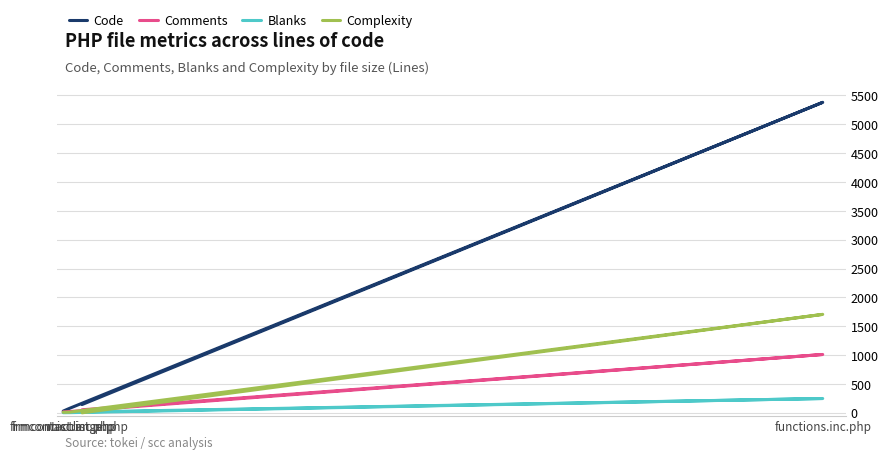

Reading right to left, extract all data points from this chart.

Code: frmcontactlist.php=30	frmcontactrange.php=77	functions.inc.php=5381	misc.inc.php=144
Comments: frmcontactlist.php=16	frmcontactrange.php=22	functions.inc.php=1011	misc.inc.php=53
Blanks: frmcontactlist.php=2	frmcontactrange.php=3	functions.inc.php=248	misc.inc.php=15
Complexity: frmcontactlist.php=9	frmcontactrange.php=11	functions.inc.php=1706	misc.inc.php=0